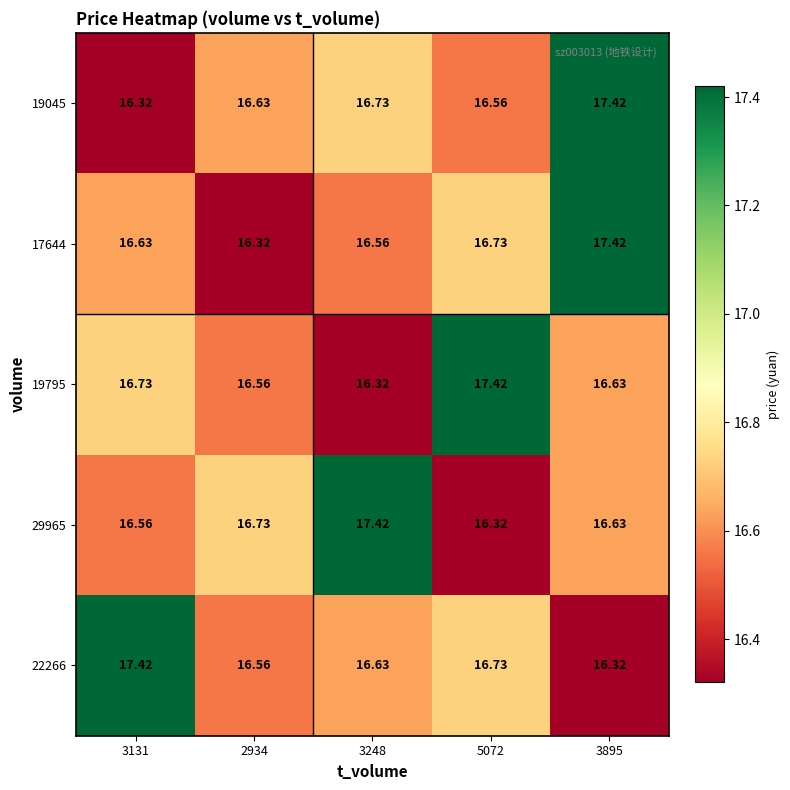

Is the value of 19045 at 3248 greater than the value of 19795 at 3895?

Yes